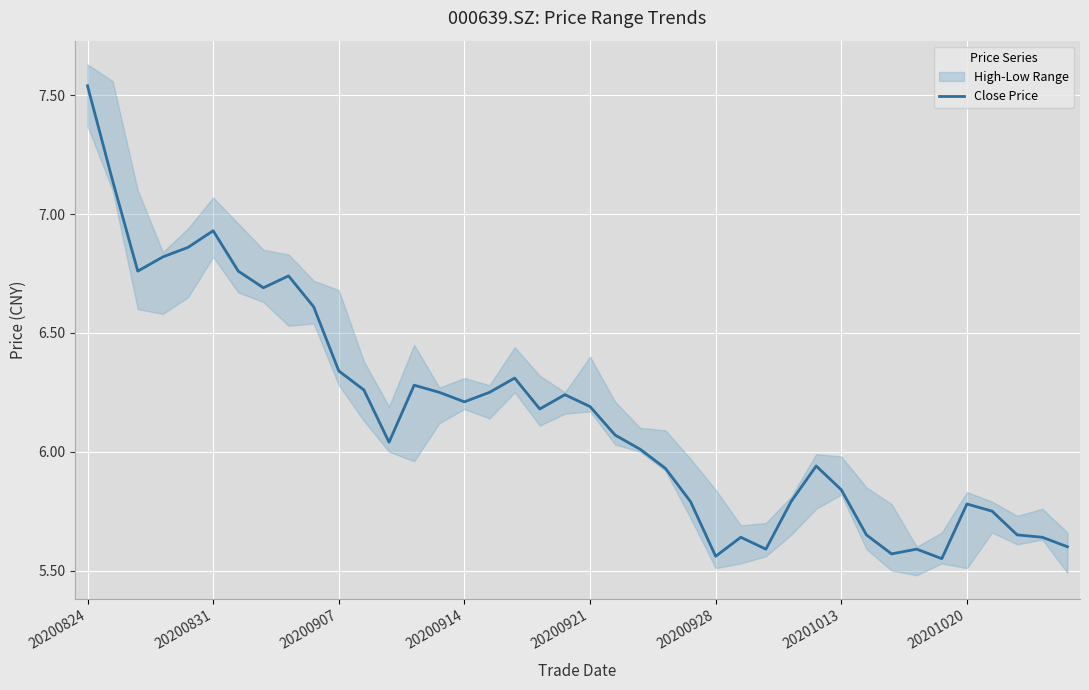

At which category does the chart reach its minimum across all series?

34